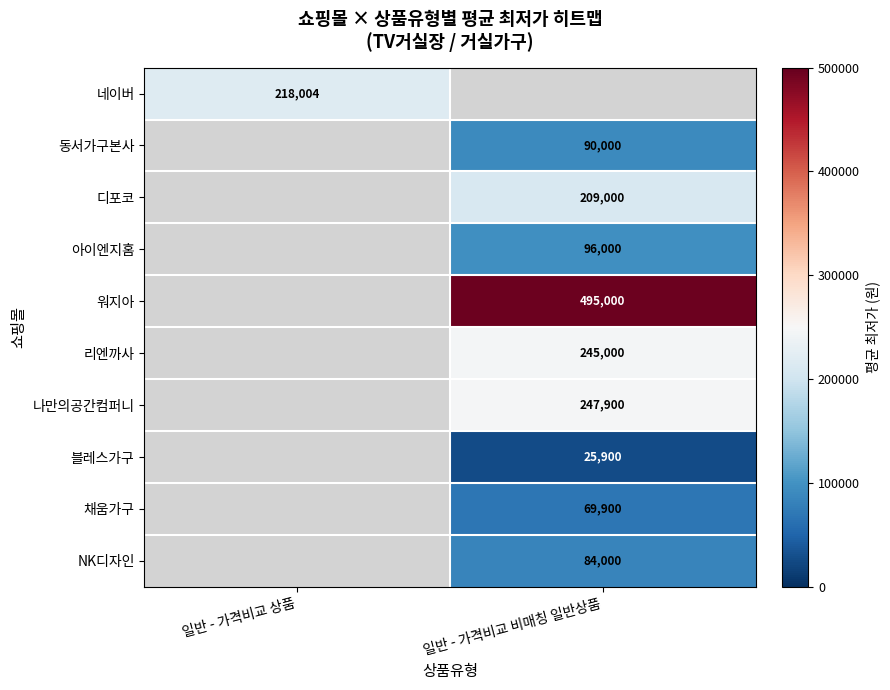

At which category does the chart reach its peak across all series?

일반 - 가격비교 비매칭 일반상품